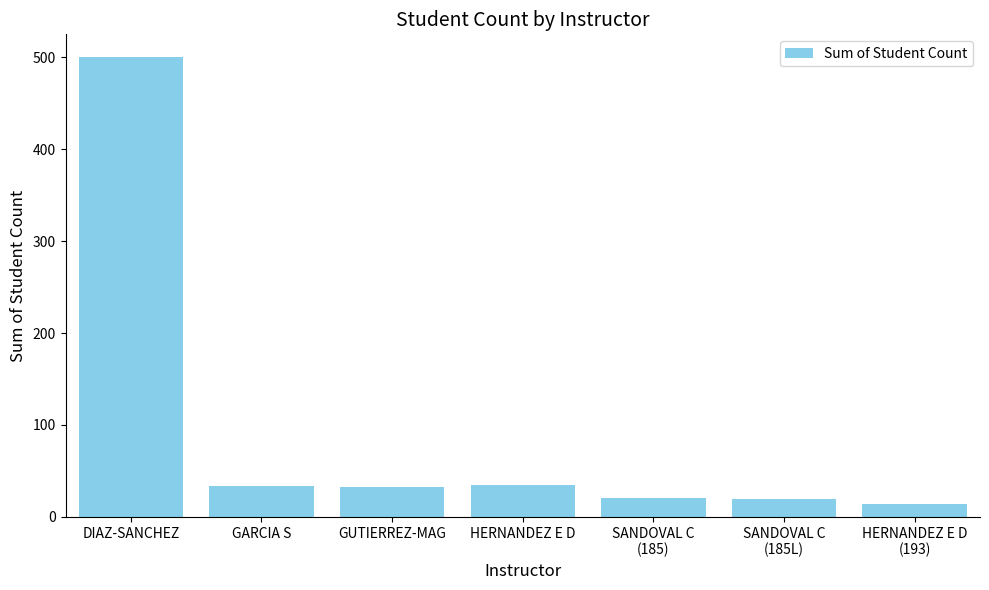

What is the change in value from DIAZ-SANCHEZ to GUTIERREZ-MAG?

-467